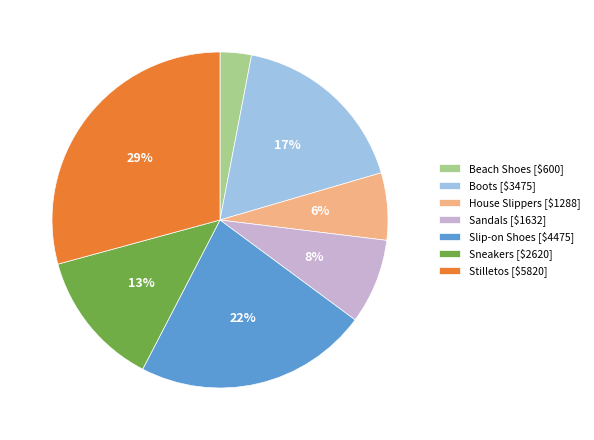

To the nearest percent, what portion does Sandals [$1632] represent?

8%